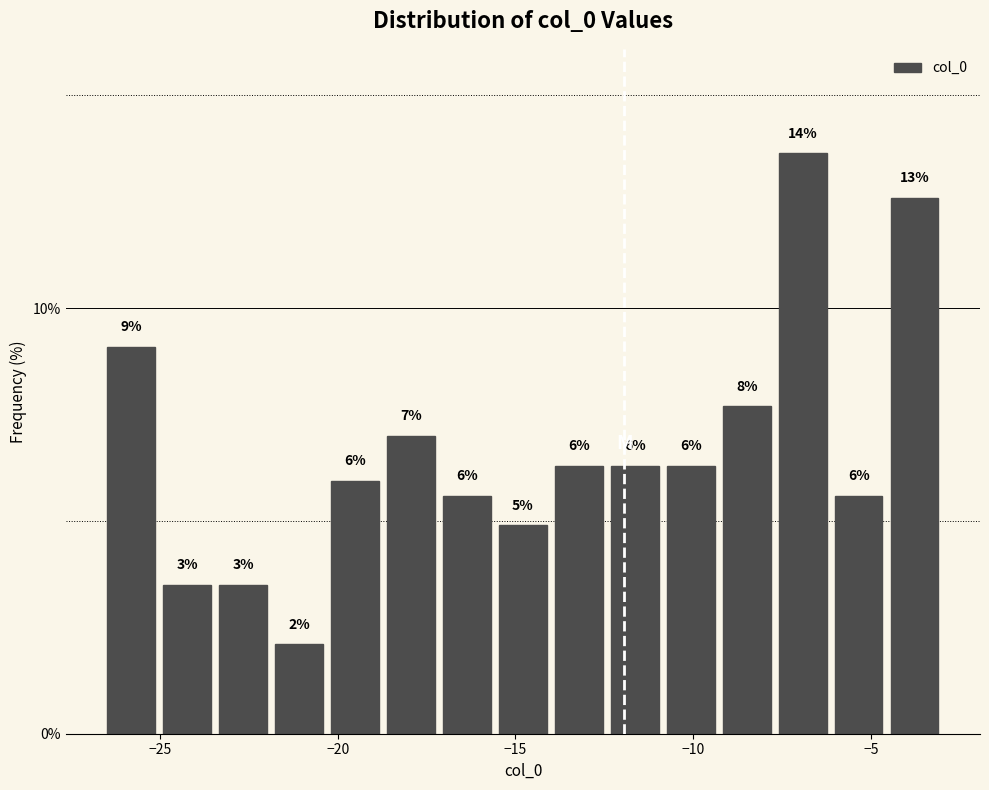

Read against the x-axis, roughly where is the centre of the tallest bar?

-7.0